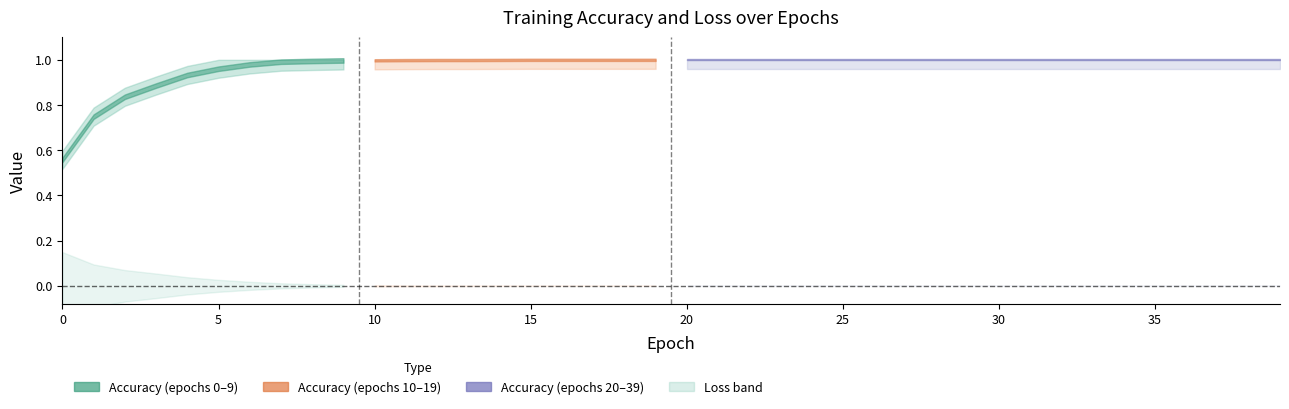

Reading right to left, transcribe all the data shown in this chart.

accuracy: 39=1.0	38=1.0	37=1.0	36=1.0	35=1.0	34=1.0	33=1.0	32=1.0	31=1.0	30=1.0	29=1.0	28=1.0	27=1.0	26=1.0	25=1.0	24=1.0	23=1.0	22=1.0	21=1.0	20=1.0	19=1.0	18=1.0	17=1.0	16=1.0	15=1.0	14=1.0	13=1.0	12=1.0	11=1.0	10=1.0	9=1.0	8=1.0	7=1.0	6=1.0	5=1.0	4=0.9	3=0.9	2=0.8	1=0.7	0=0.6
loss: 39=0.0	38=0.0	37=0.0	36=0.0	35=0.0	34=0.0	33=0.0	32=0.0	31=0.0	30=0.0	29=0.0	28=0.0	27=0.0	26=0.0	25=0.0	24=0.0	23=0.0	22=0.0	21=0.0	20=0.0	19=0.0	18=0.0	17=0.0	16=0.0	15=0.0	14=0.0	13=0.0	12=0.0	11=0.0	10=0.0	9=0.0	8=0.0	7=0.0	6=0.0	5=0.1	4=0.1	3=0.1	2=0.1	1=0.2	0=0.3